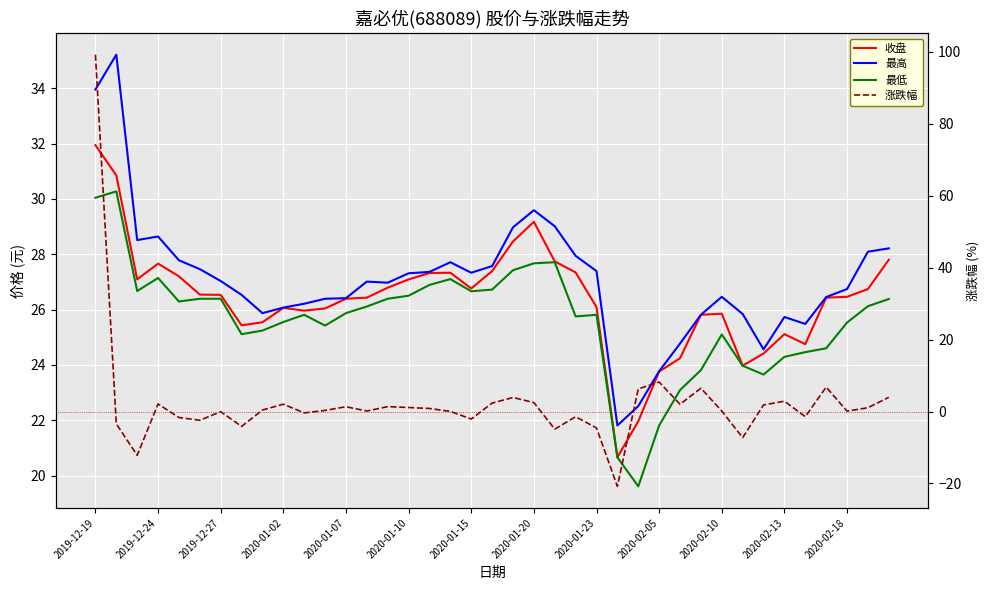

Which category has the highest value across all series?

2019-12-19